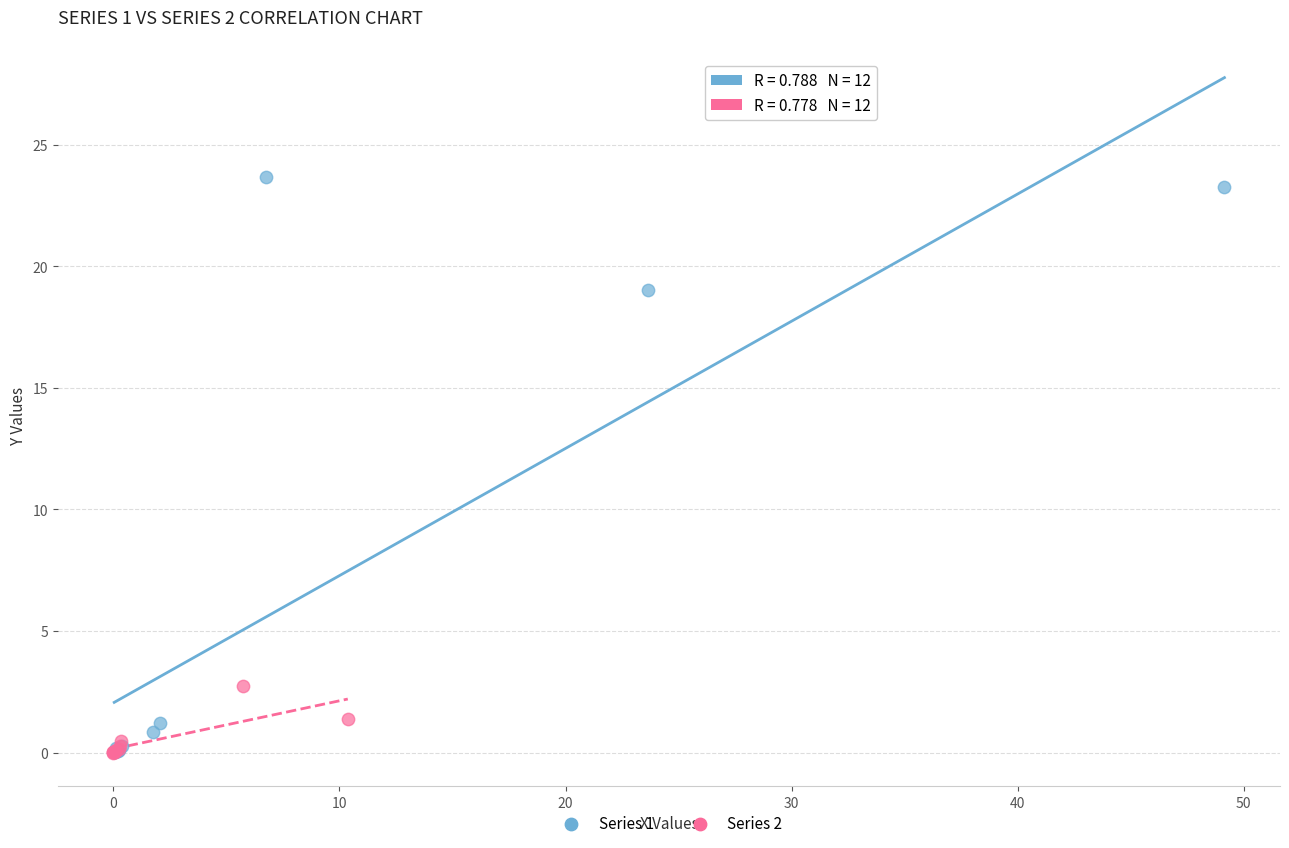

What are all the series names shown in the legend?

Series 1, Series 2